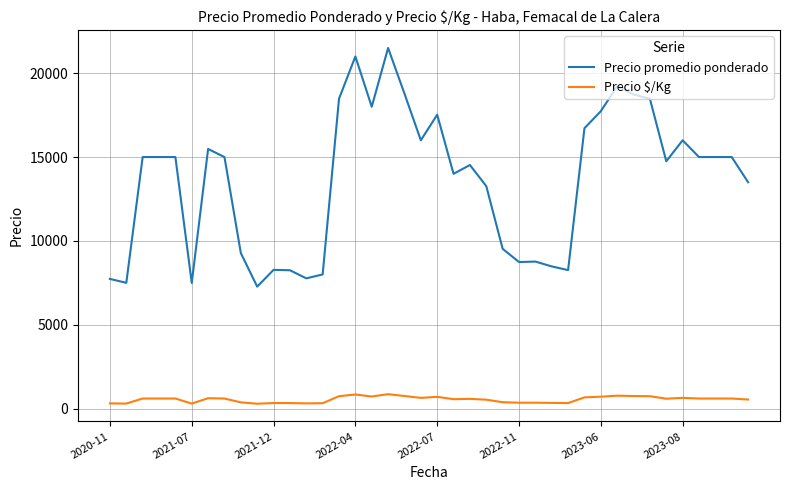

What is the sum of all Precio $/Kg values?

21761